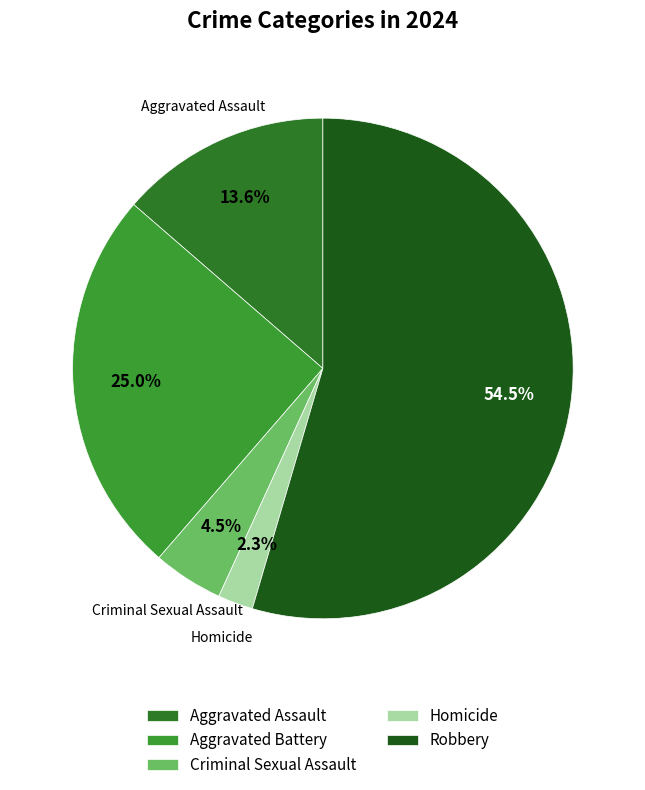

To the nearest percent, what is the average slice percentage?

20%